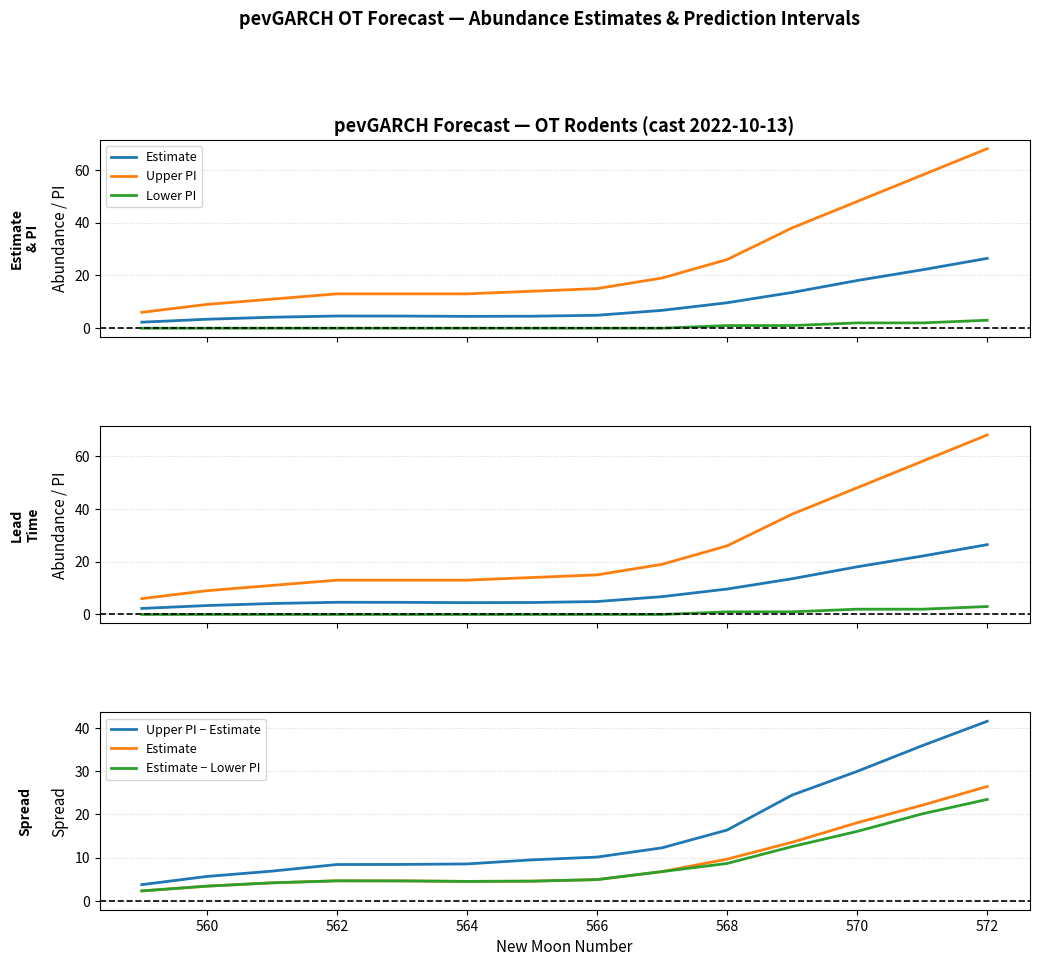

What is the average value of the Estimate series?

9.2